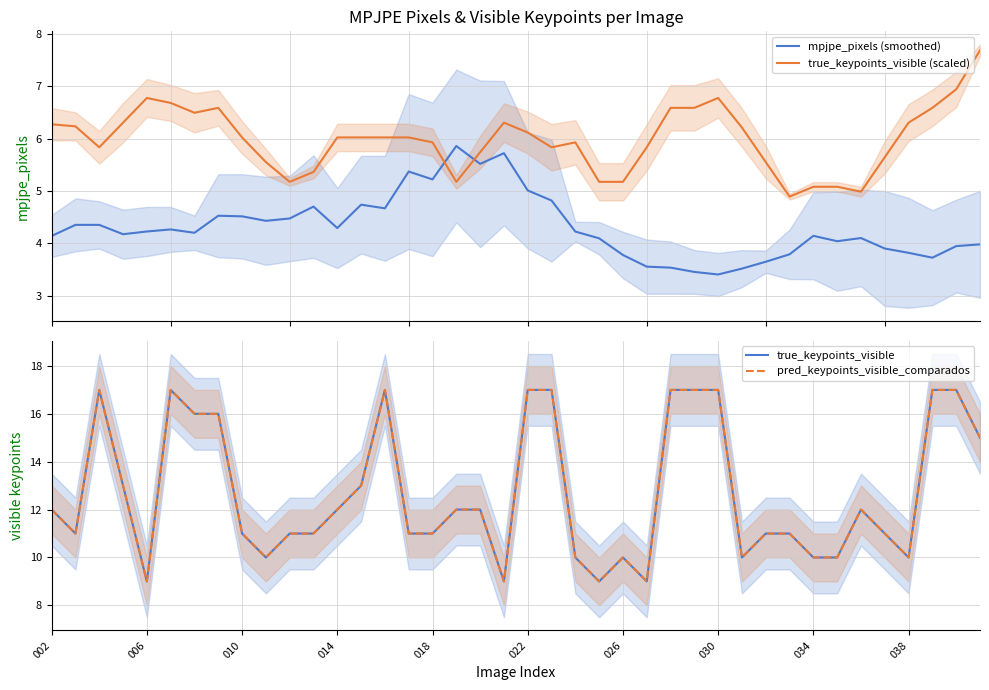

At how many categories does at least one series exceed 9?

36